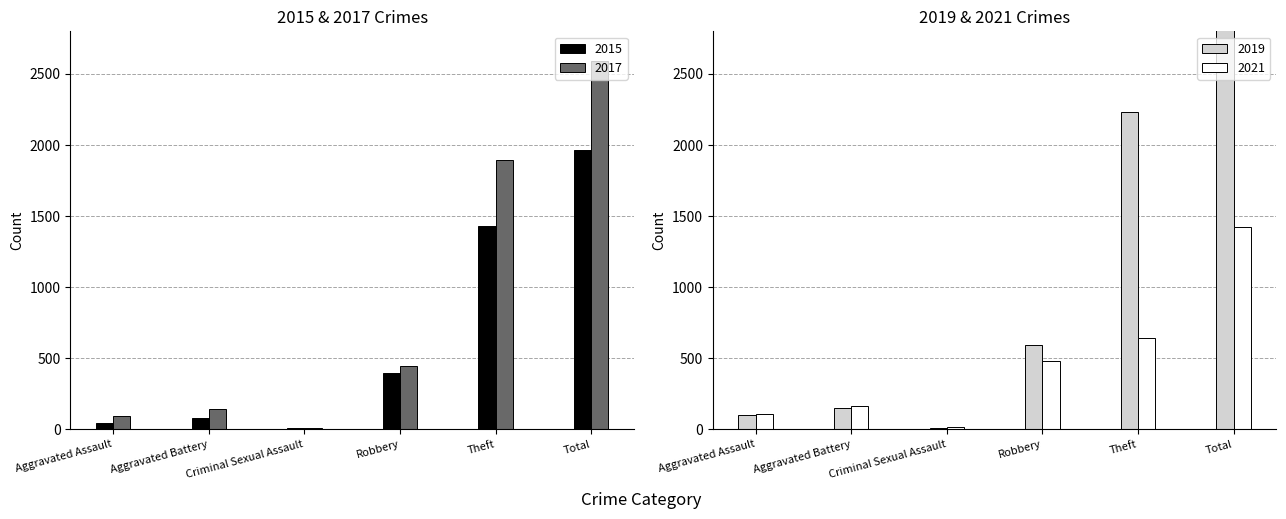

What is the difference between the highest and lowest values at Criminal Sexual Assault?

7